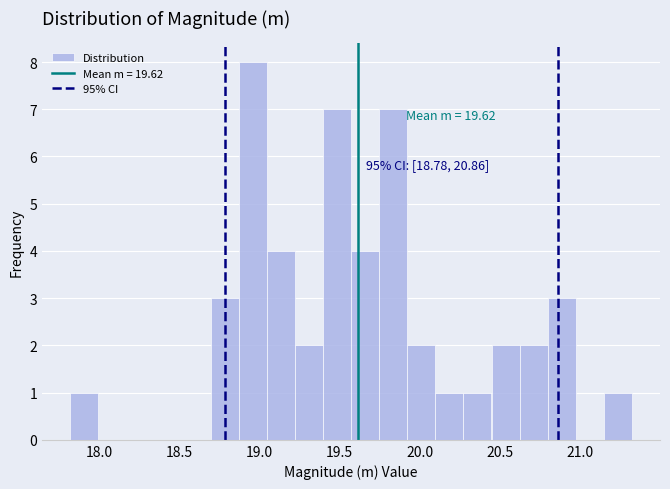

Around what value on the x-axis is the tallest bar? Give the approximate position of its centre, as read against the axis.

18.95